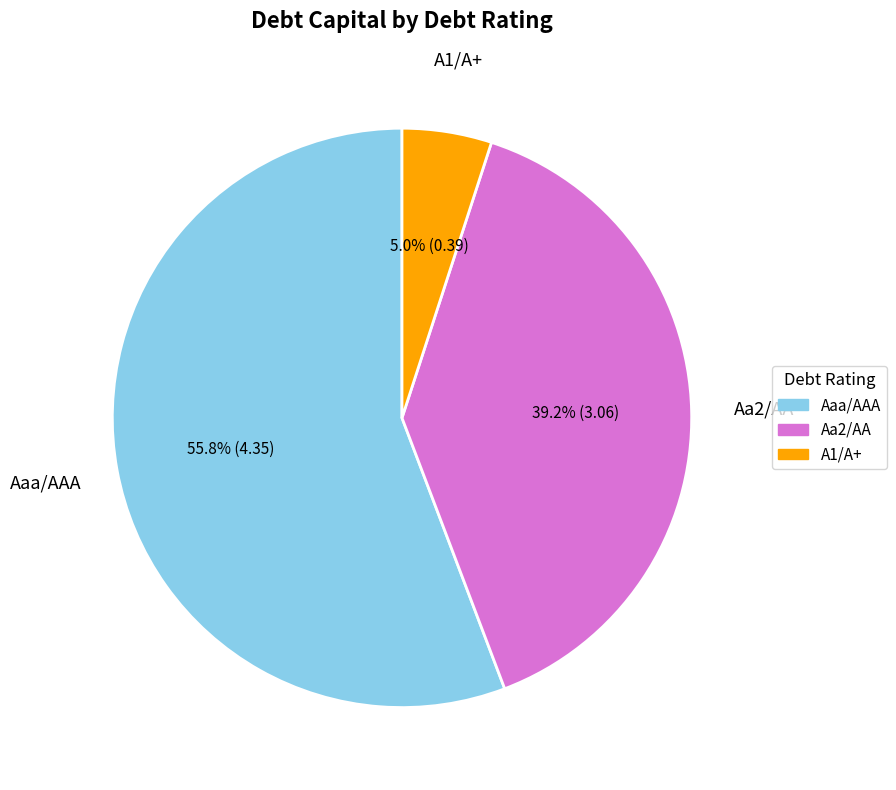

Count the number of slices in the pie.

3